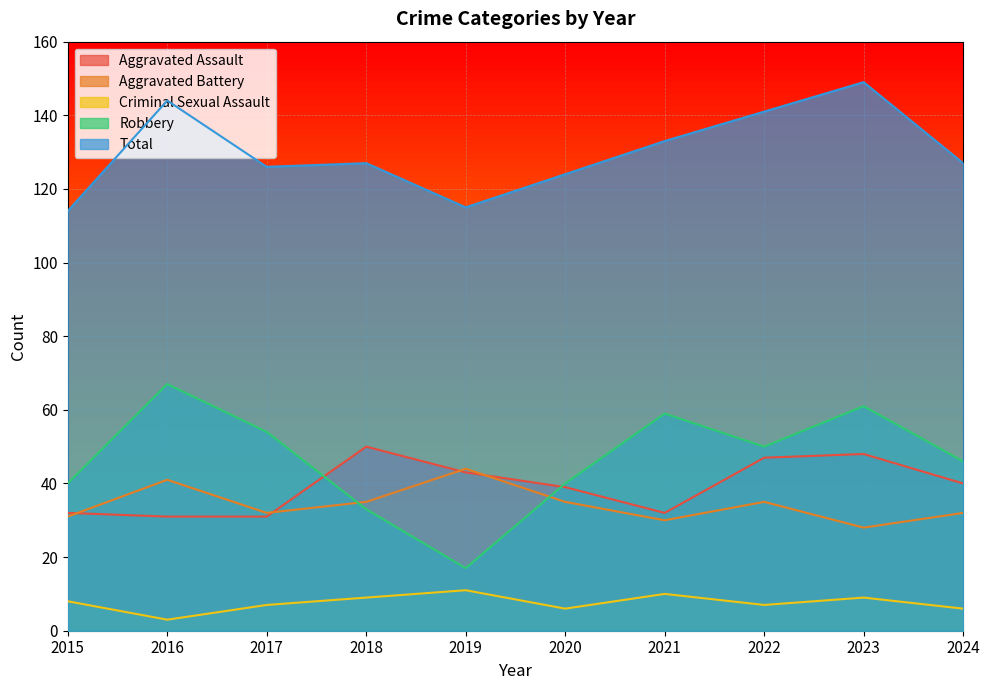

True or false: Aggravated Battery and Robbery cross at least once.

True